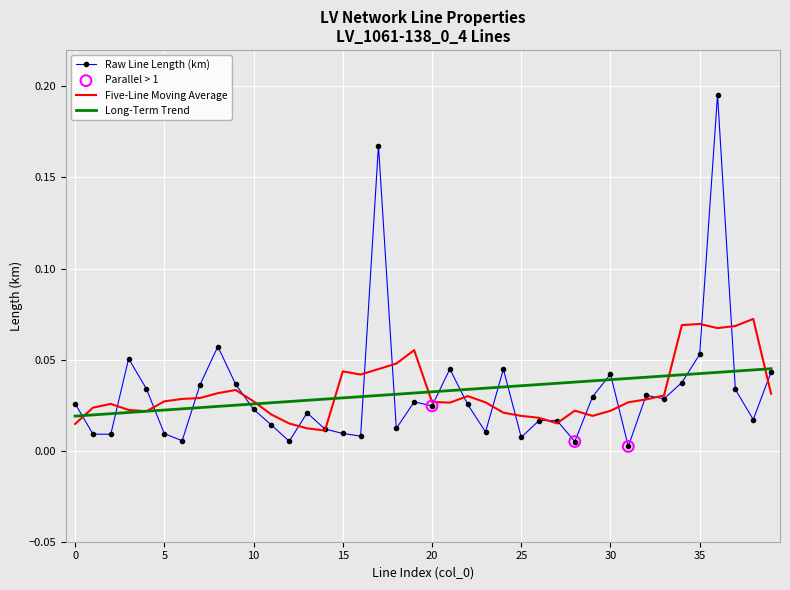

Which series has the widest spread of values?

Raw Line Length (km)